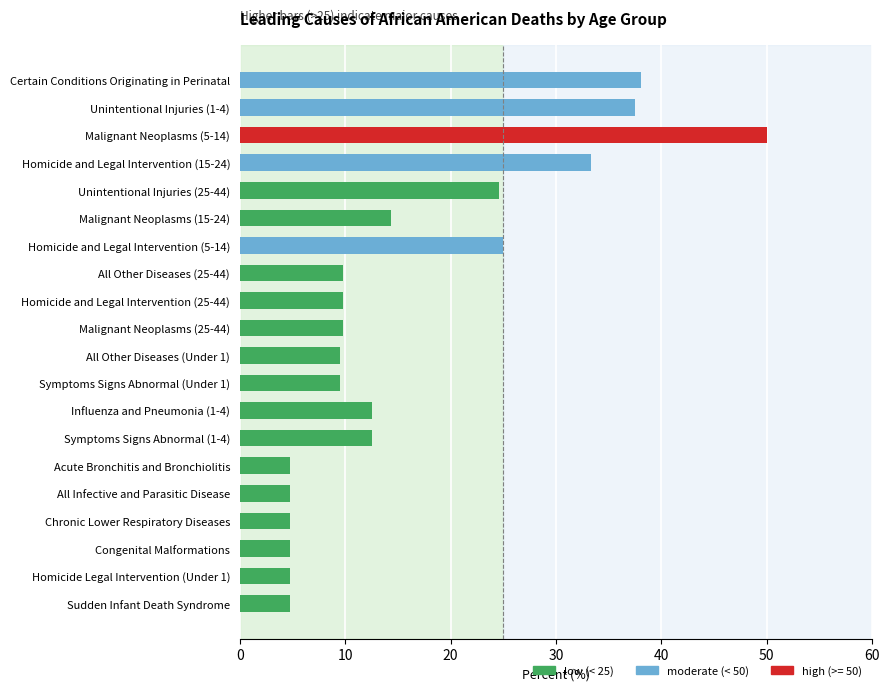

What is the label of the 7th bar from the bottom?

Symptoms Signs Abnormal (1-4)